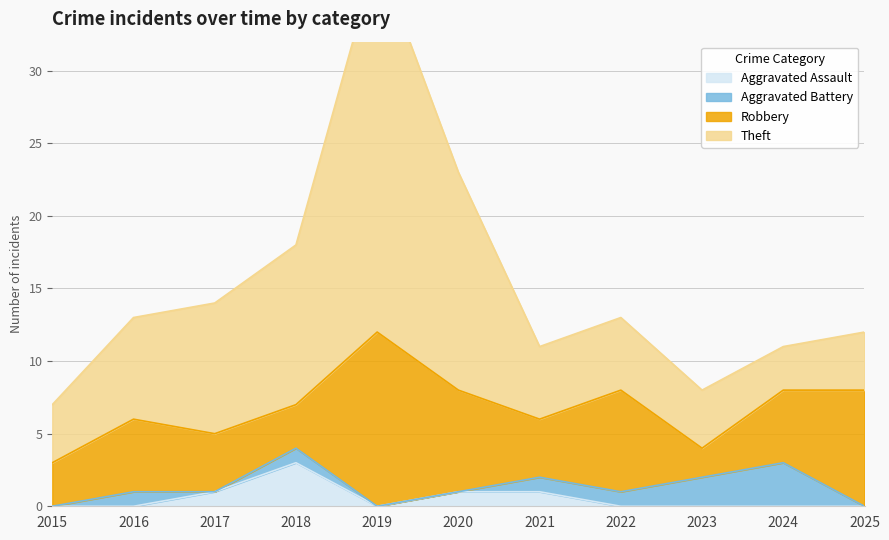

What is the average value of the Aggravated Assault series?

1